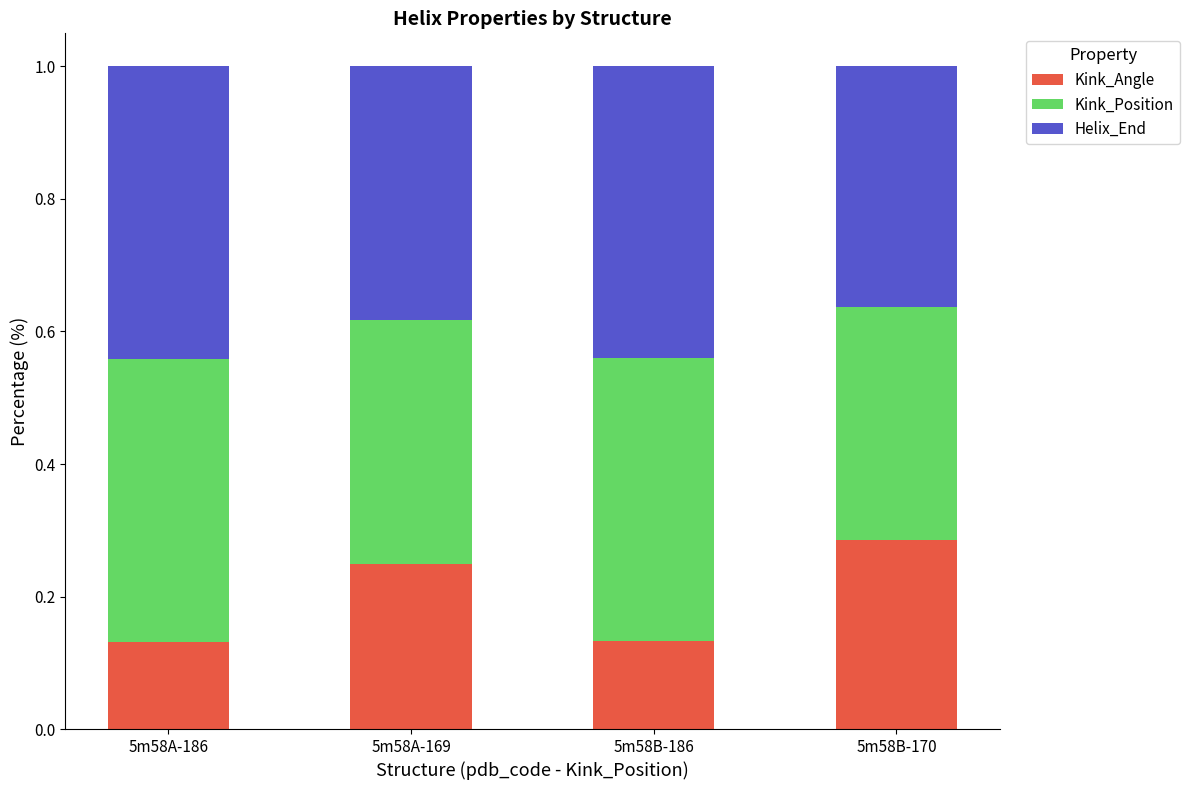

What is the total value across all series at 5m58A-186?

1.0